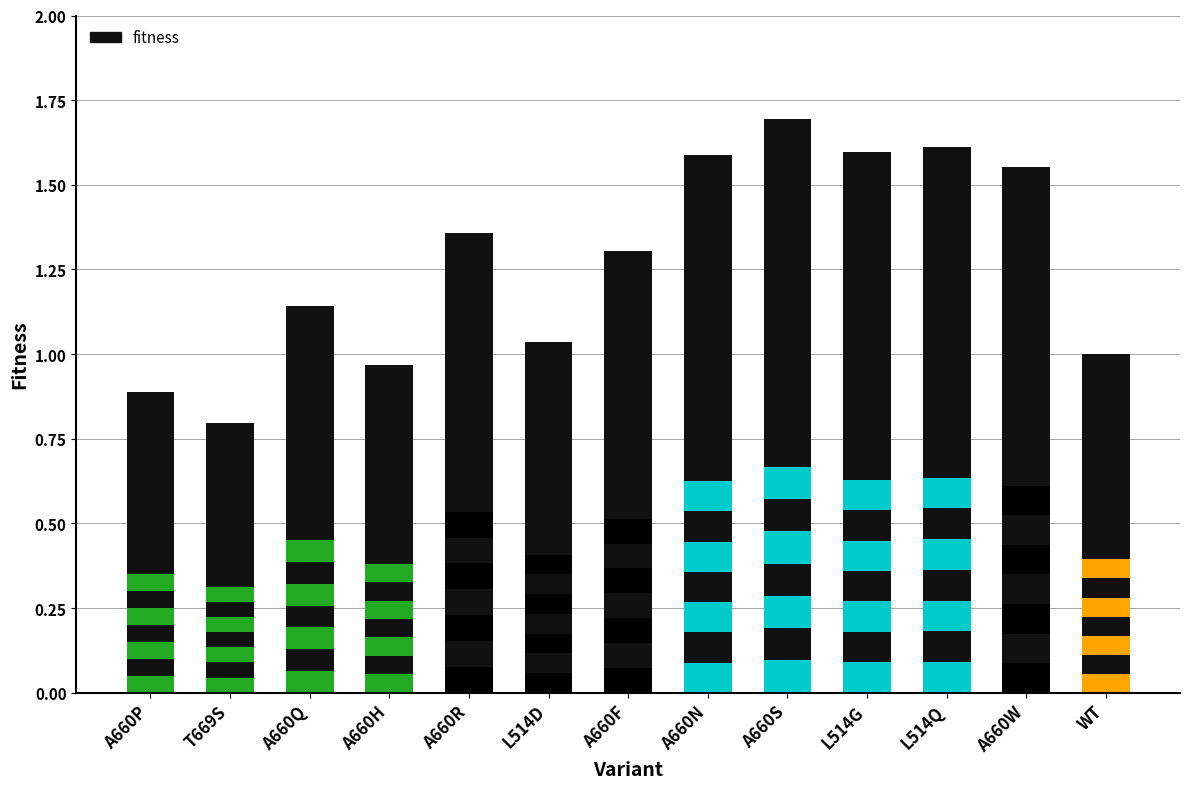

How many data points are less than 1?

3